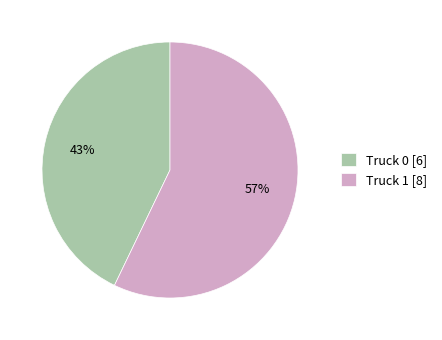

What is the largest slice in the pie chart?

Truck 1